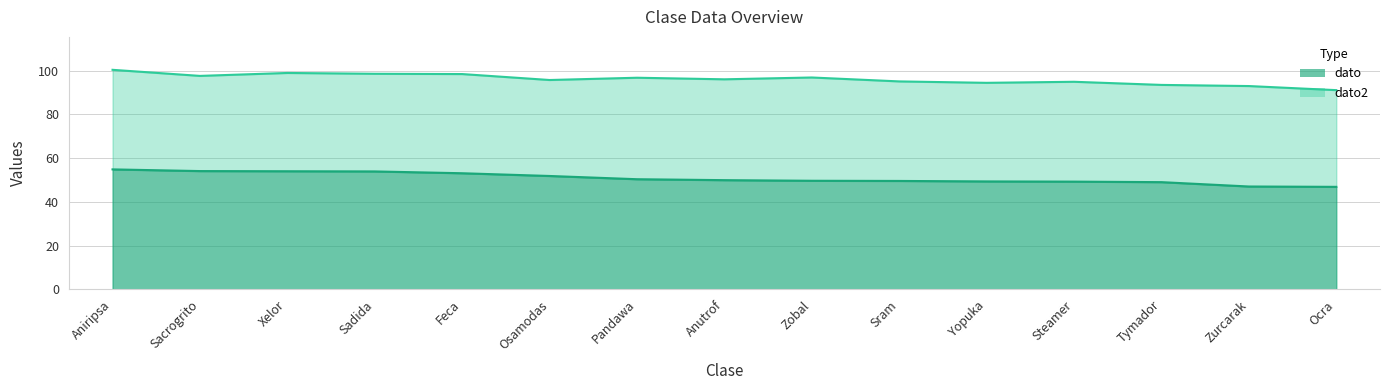

At Sram, list the series in order from smallest to largest.

dato, dato2